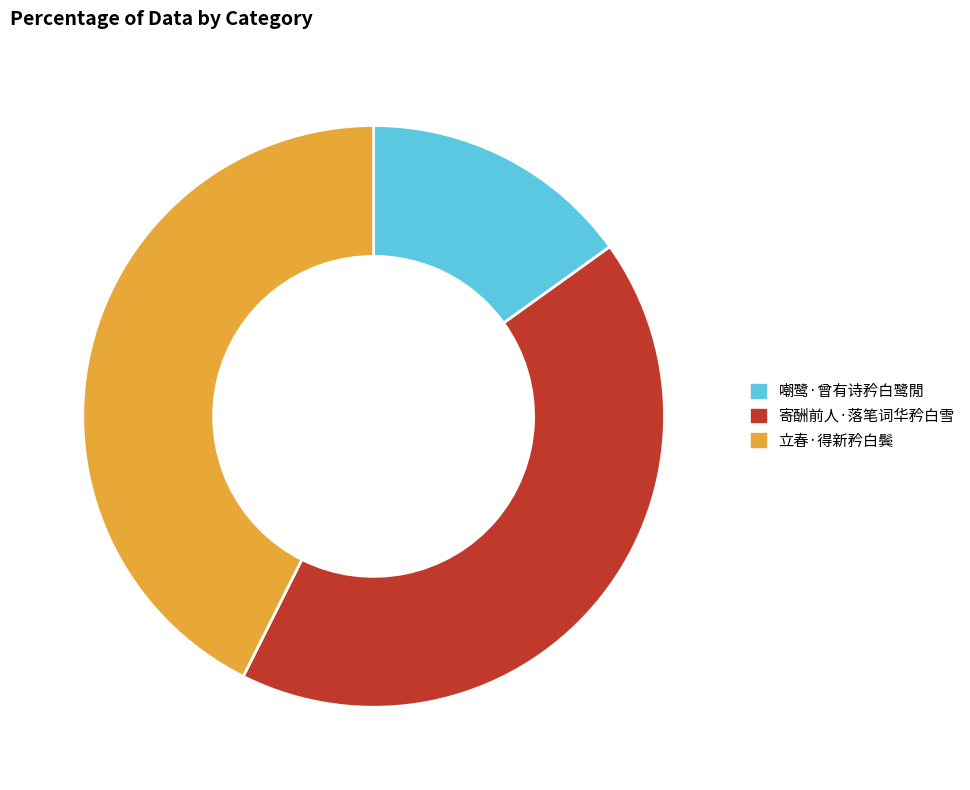

What is the ratio of the value at 寄酬前人·落笔词华矜白雪 to the value at 立春·得新矜白鬓?

1.0